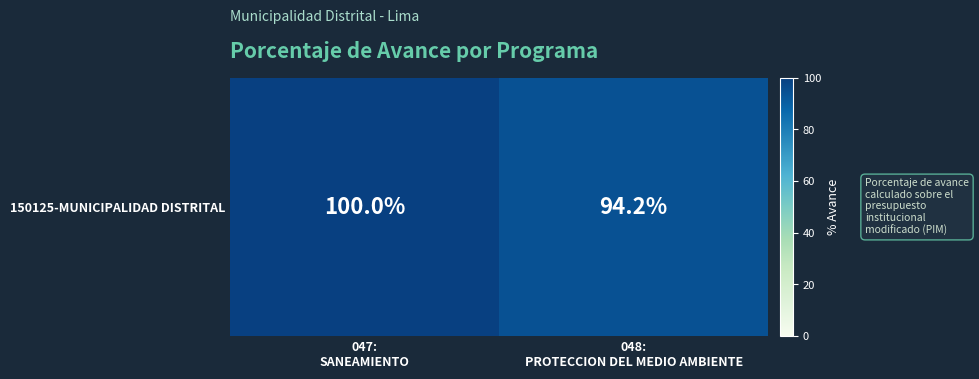

What is the maximum value shown in the chart?

100.0